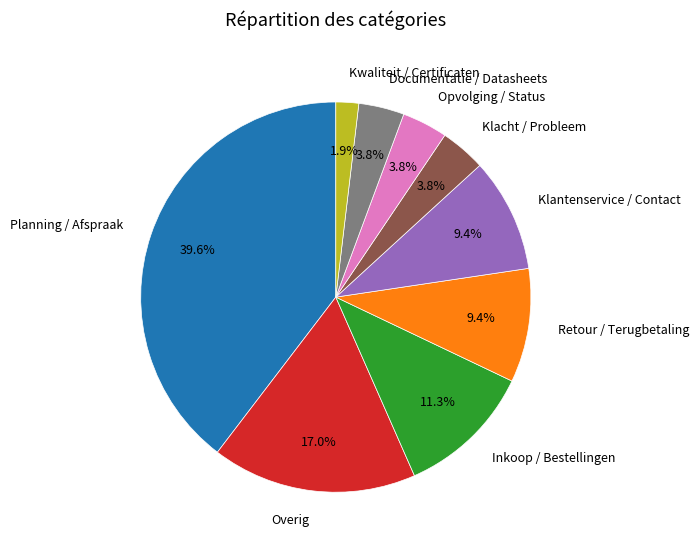

The Documentatie / Datasheets slice represents 12% of the pie. True or false?

False